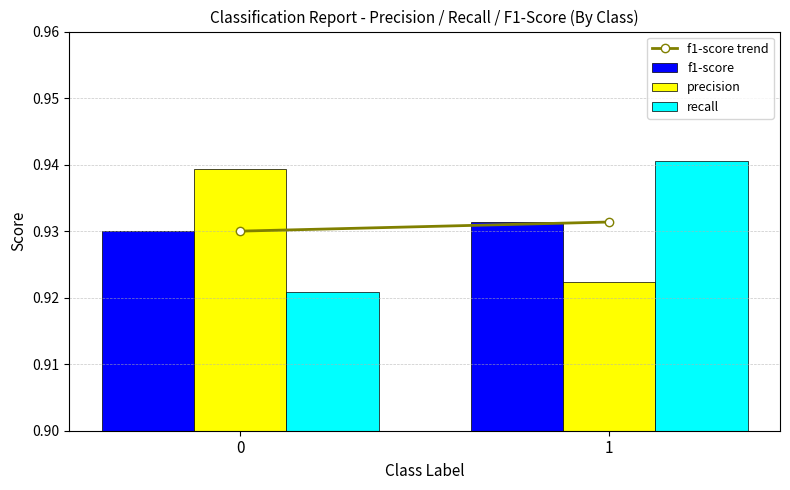

Is the value of precision at 1 greater than the value of recall at 0?

Yes